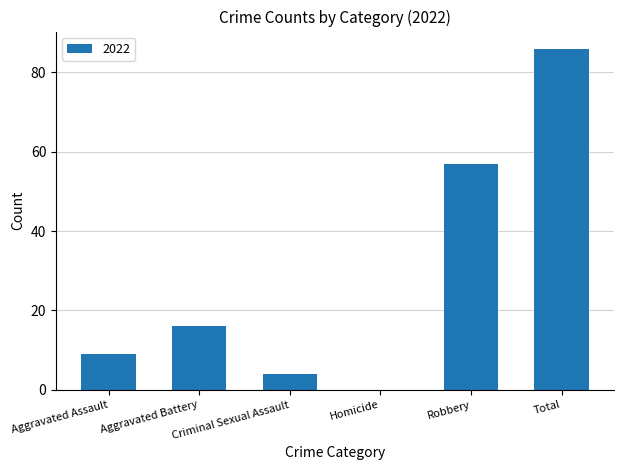

Where is the data nearest to the value 43?

Robbery